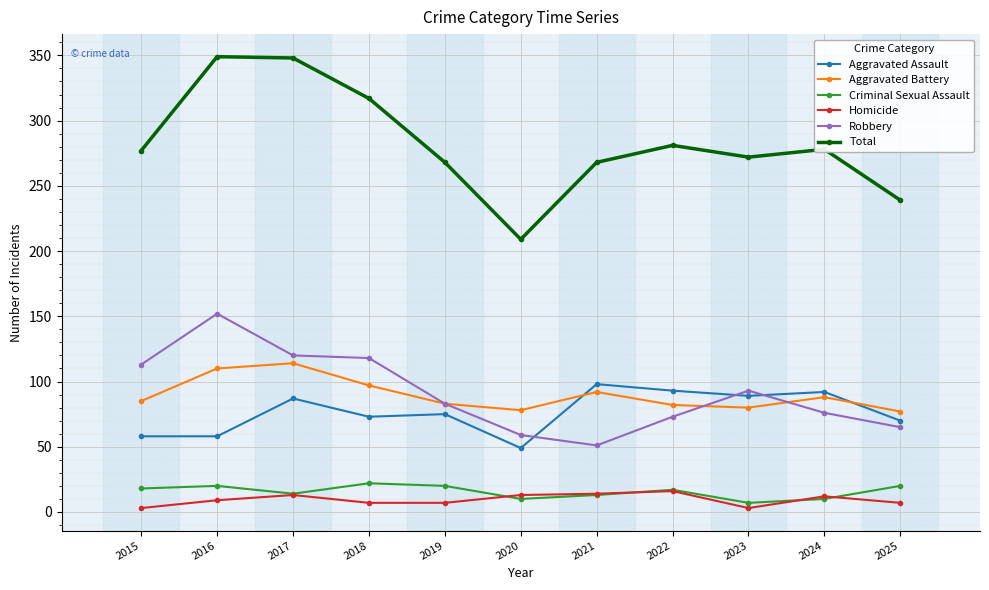

What is the maximum value for Criminal Sexual Assault?

22